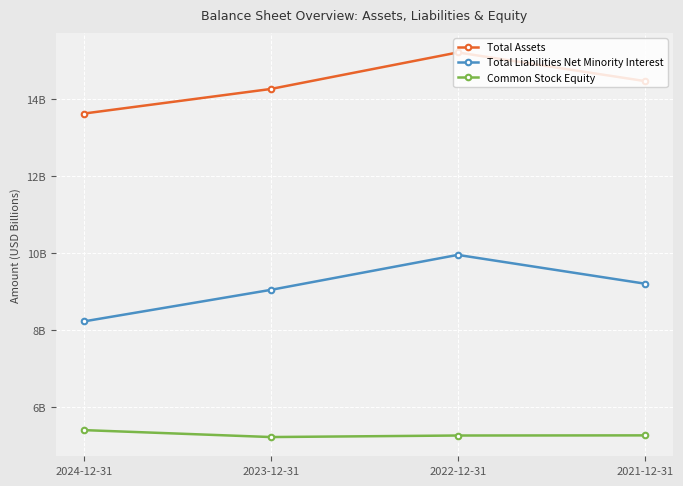

True or false: Common Stock Equity has more than 0 points higher than both neighbors.

False